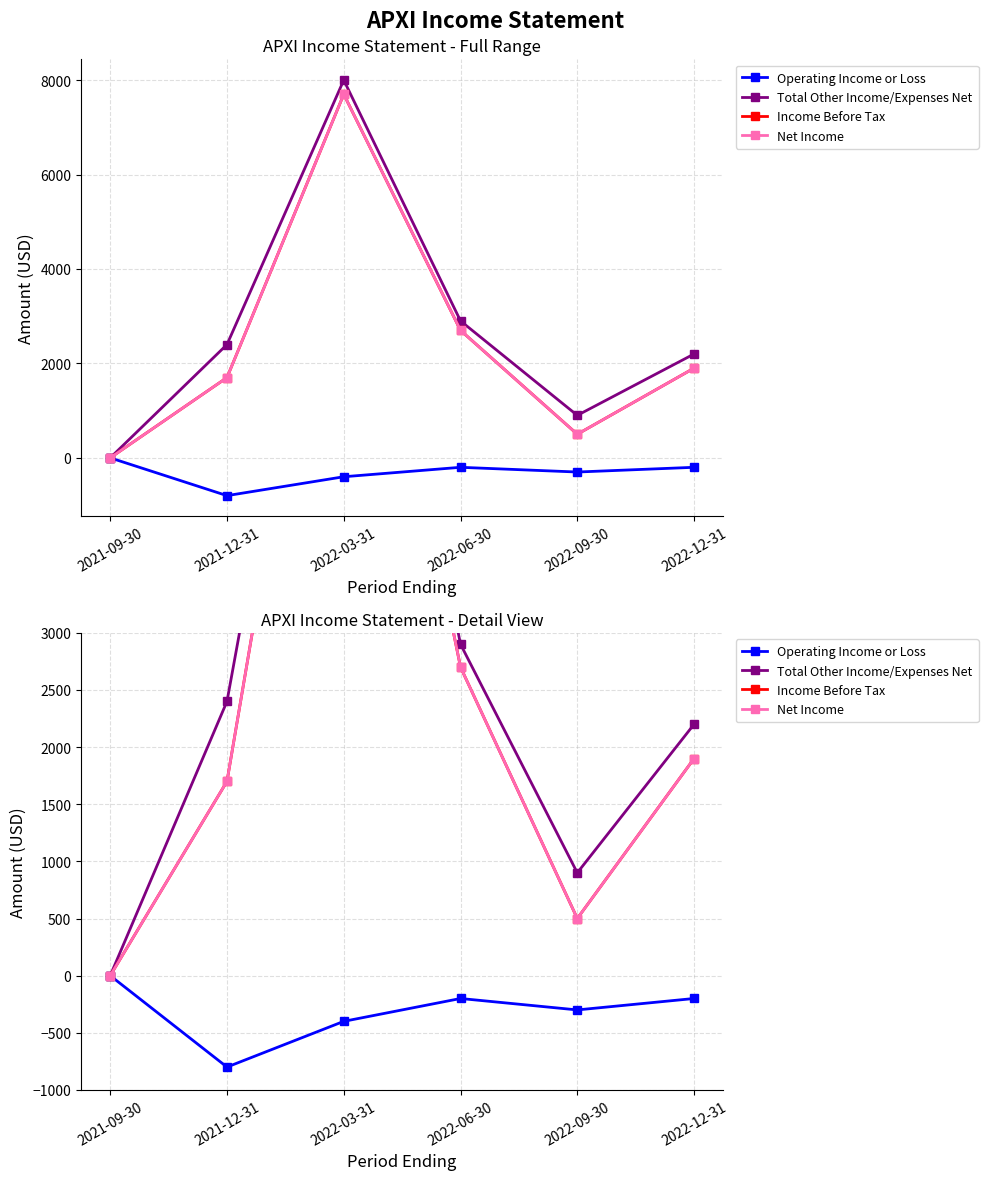

The Operating Income or Loss series shows -1225 at 2021-12-31. True or false?

False